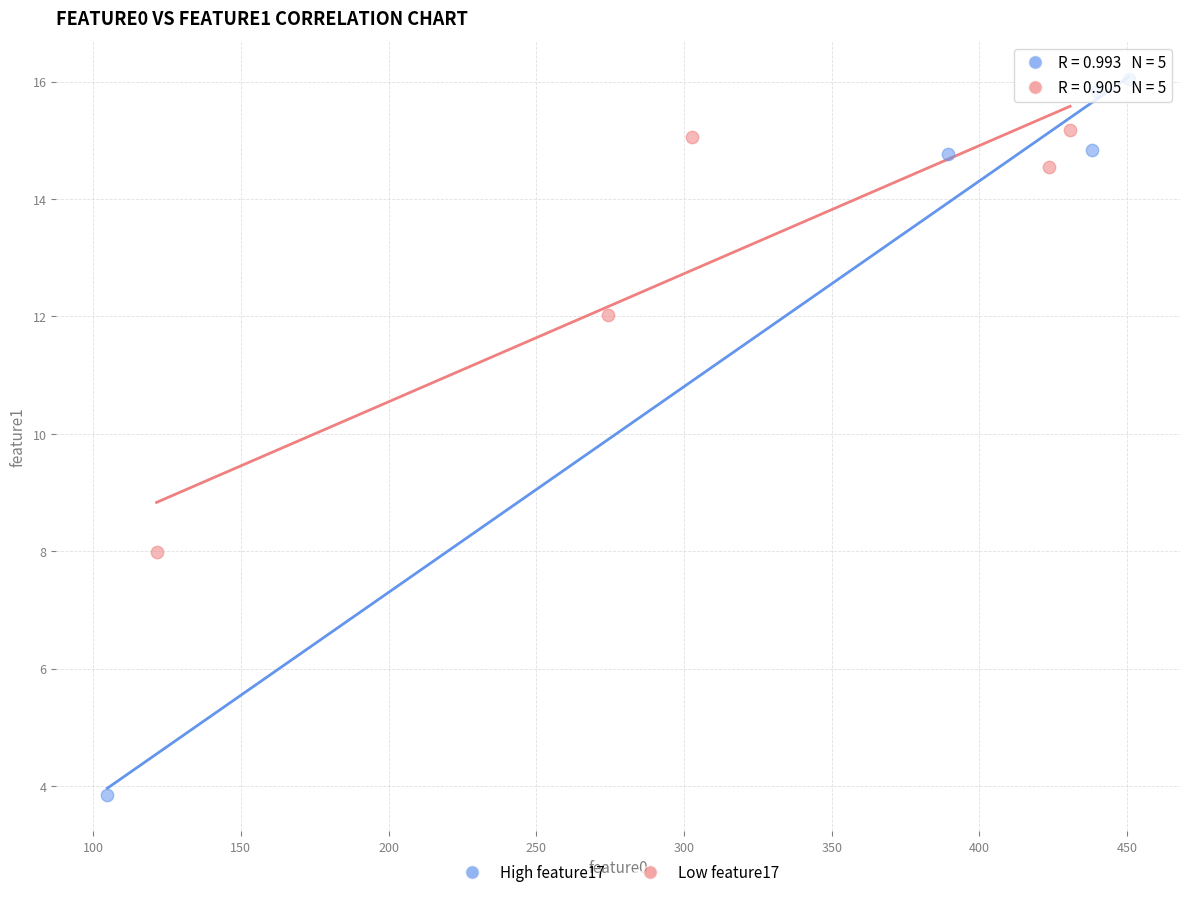

Which series reaches the minimum Y coordinate?

High feature17